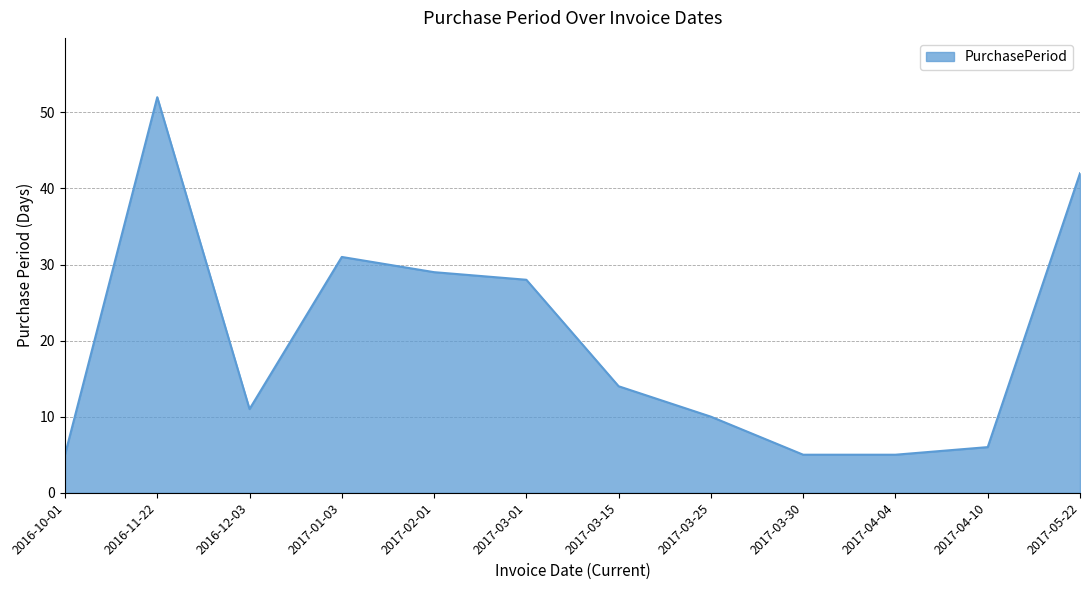

How many interior local peaks (higher than both neighbors) does the data have?

2